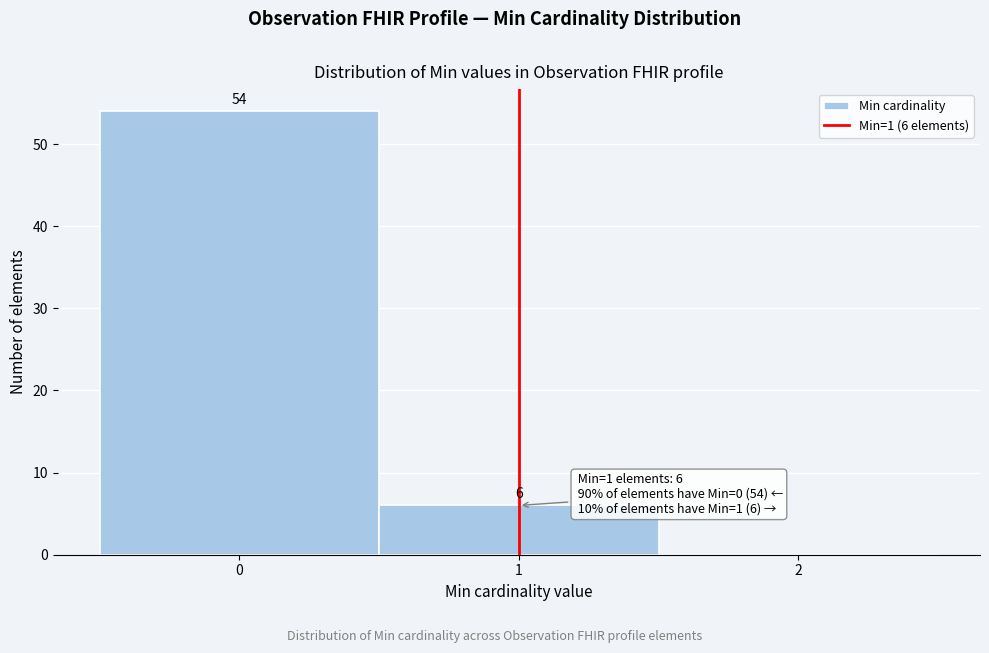

Over which range of the x-axis is the bar tallest?

-0.5 to 0.5